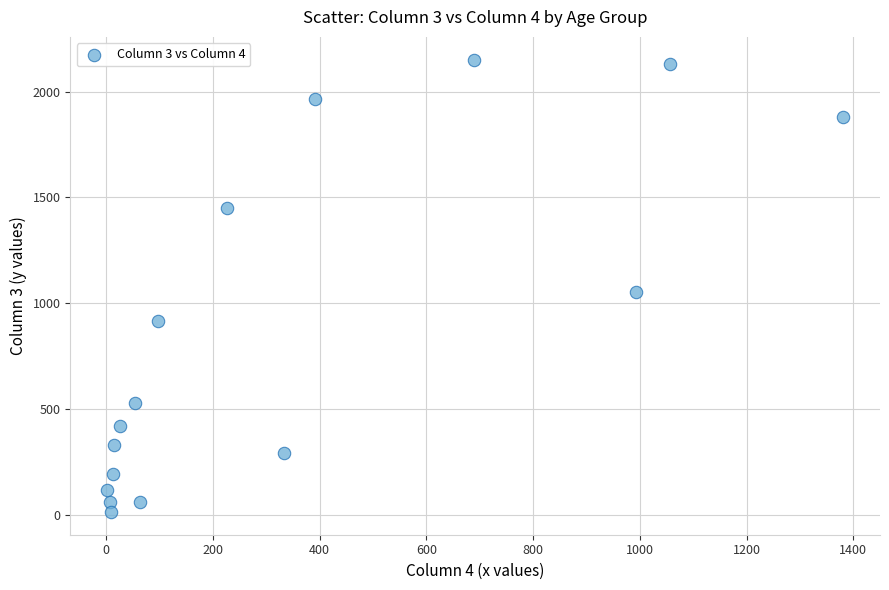

What is the range of X values (max minus min)?

1379